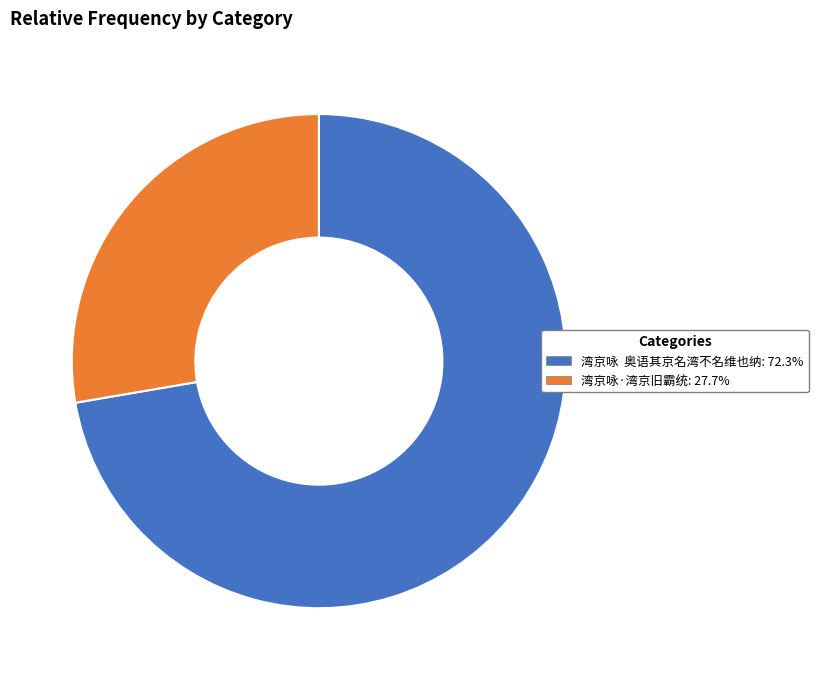

Does 湾京咏·湾京旧霸统: 27.7% account for over 50% of the chart?

No